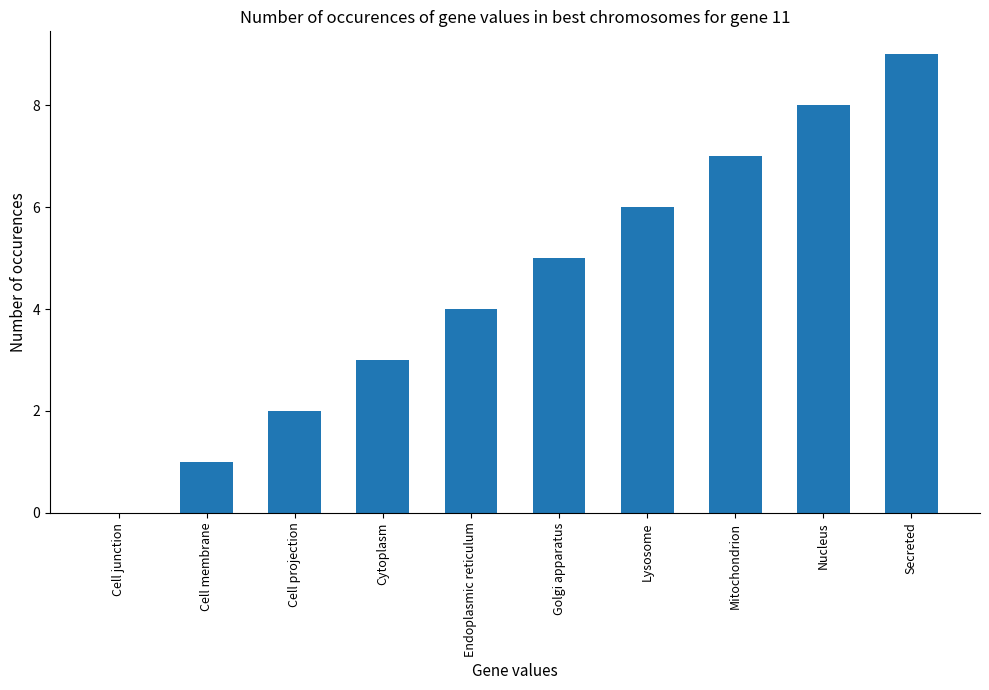

Reading left to right, extract all data points from this chart.

Cell junction=0	Cell membrane=1	Cell projection=2	Cytoplasm=3	Endoplasmic reticulum=4	Golgi apparatus=5	Lysosome=6	Mitochondrion=7	Nucleus=8	Secreted=9